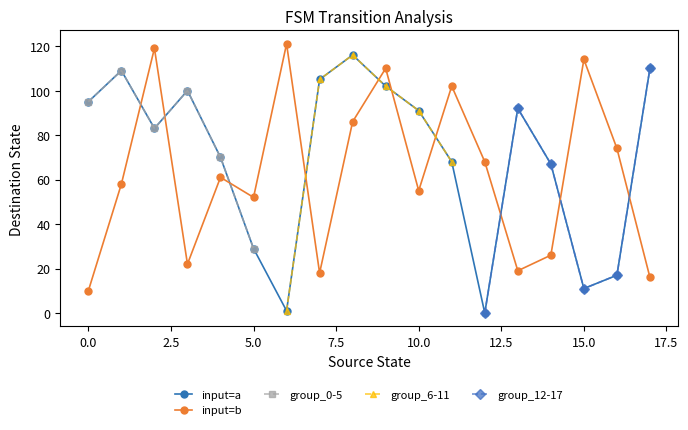

Where is input_symbol_b nearest to the value 65?

12